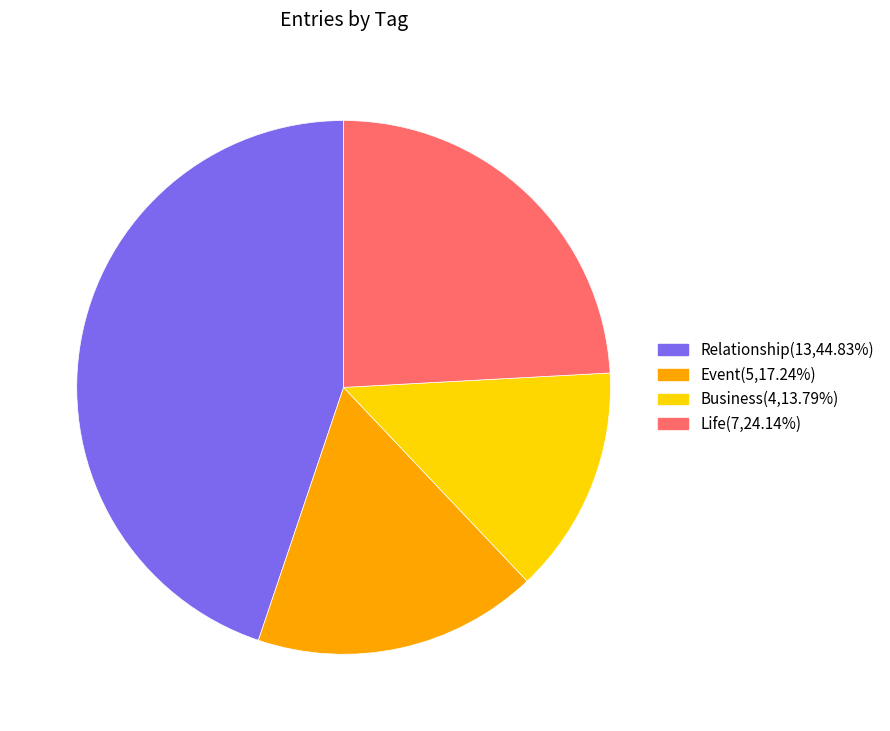

Approximately how many times larger is the value at Business(4,13.79%) compared to Life(7,24.14%)?

0.6